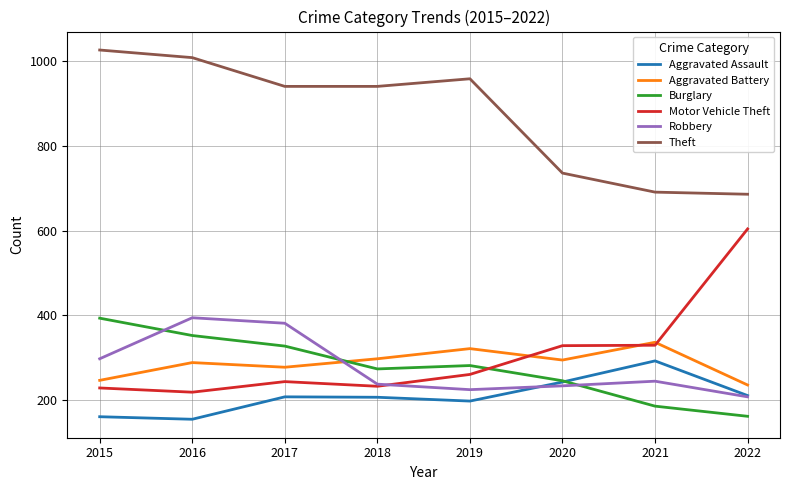

What value does the Motor Vehicle Theft series have at 2016, to the nearest 10?

220